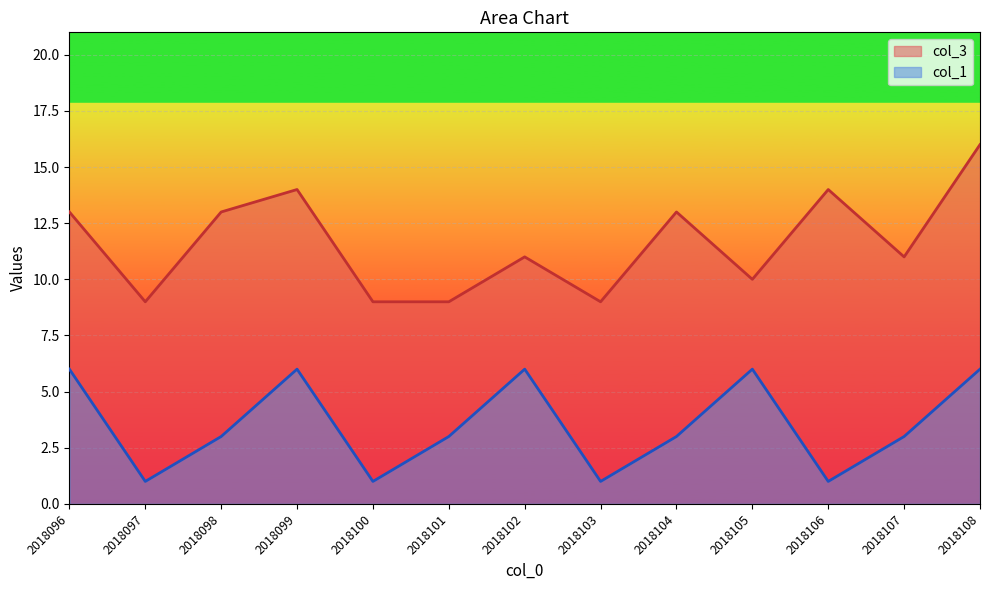

The col_3 series shows 11 at 2018102. True or false?

True